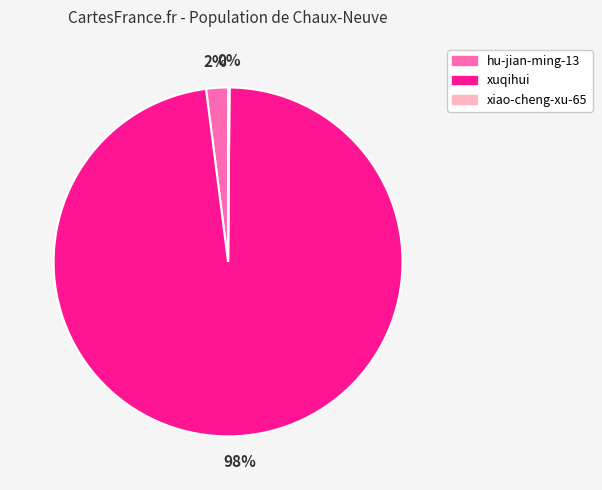

The hu-jian-ming-13 slice represents 16% of the pie. True or false?

False